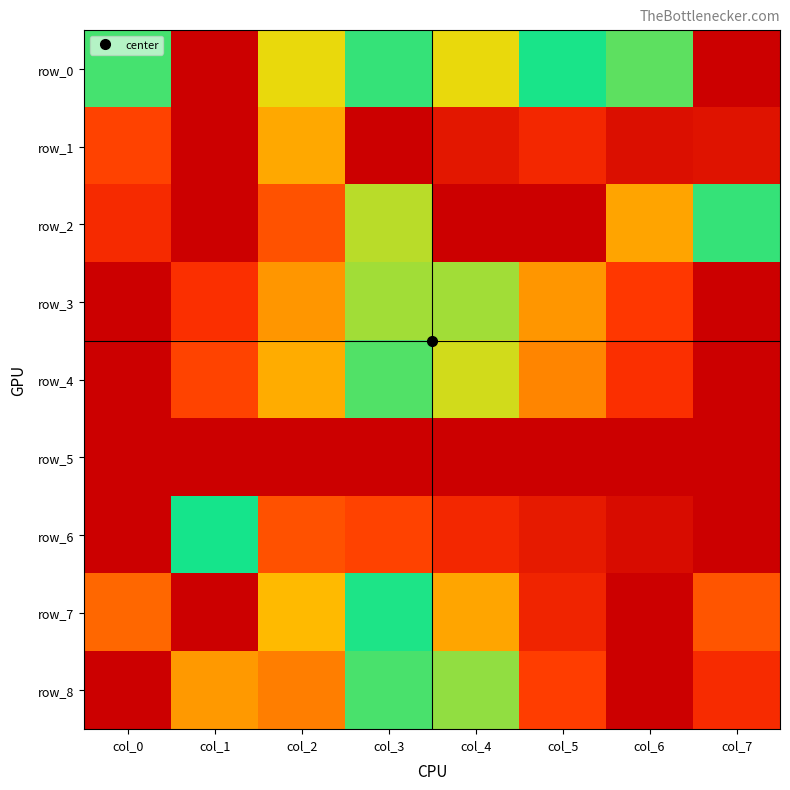

At col_5, list the series in order from smallest to largest.

row_5, row_2, row_6, row_7, row_1, row_3, row_0, row_4, row_8